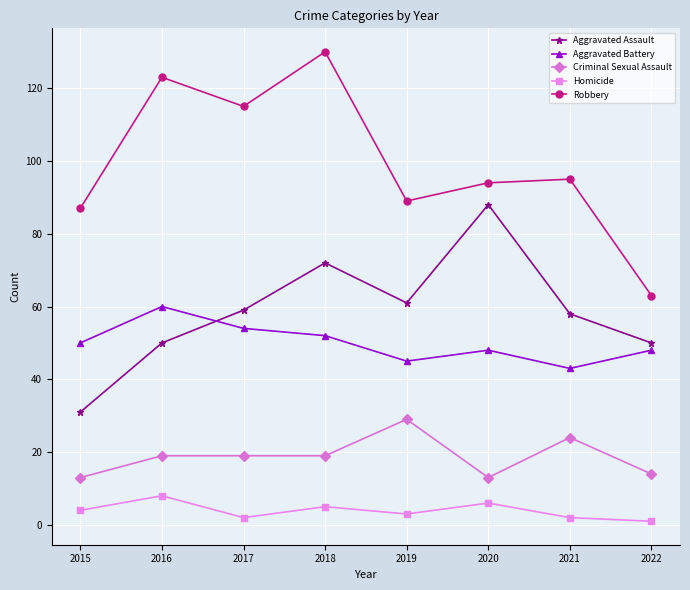

At which label does Aggravated Assault reach its peak?

2020